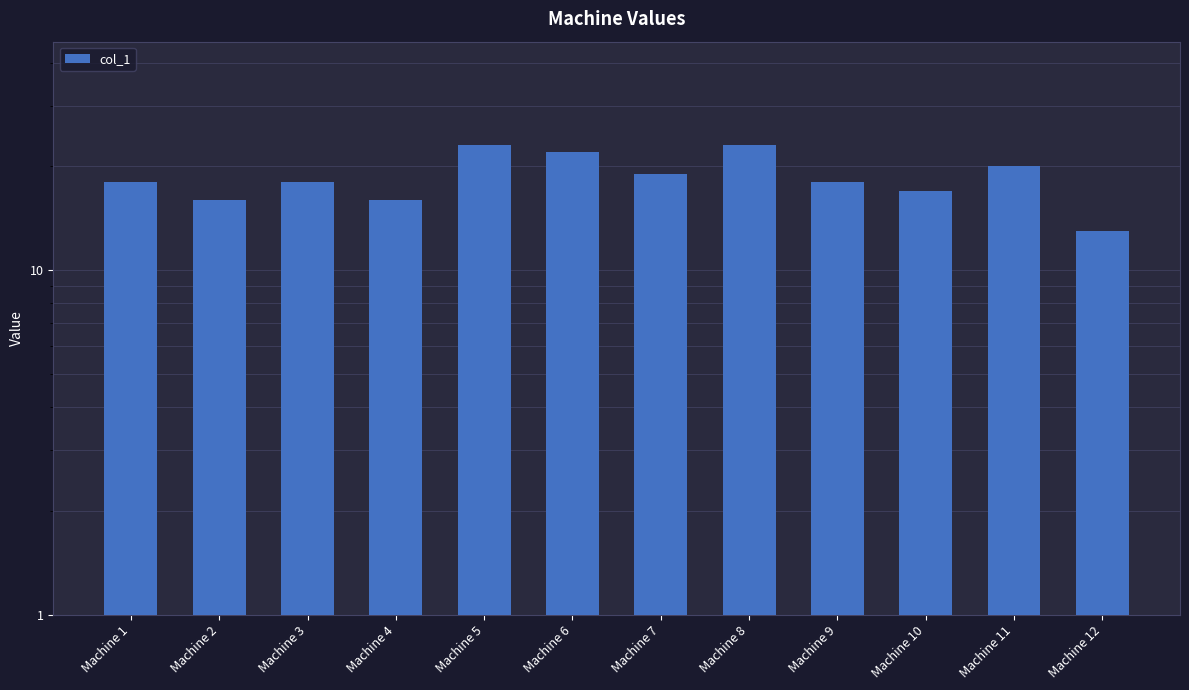

Where is the data nearest to the value 18?

Machine 1